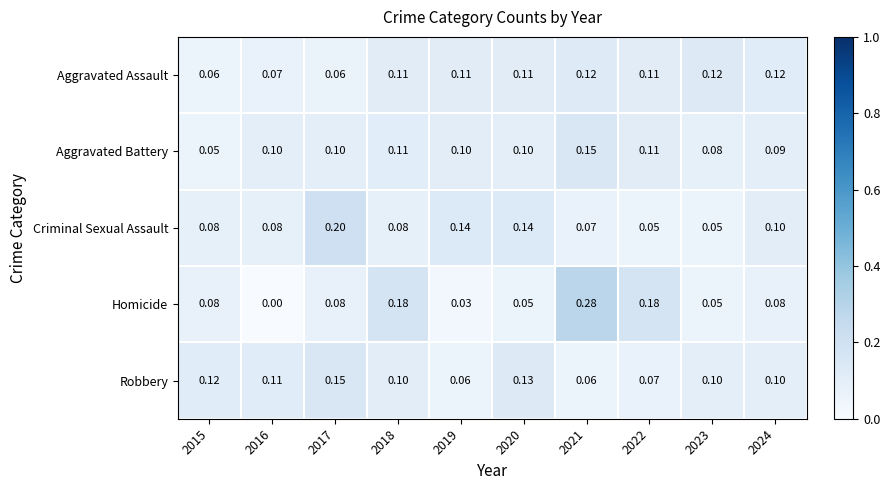

Between 2019 and 2020, which series saw the biggest shift?

Robbery